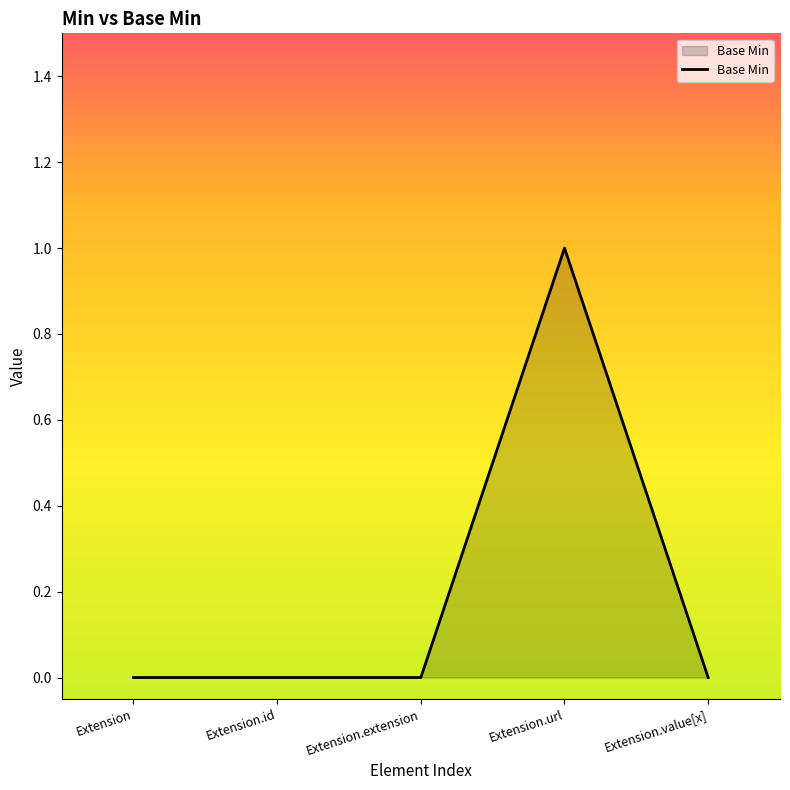

What is the change in value from Extension.id to Extension.url?

+1